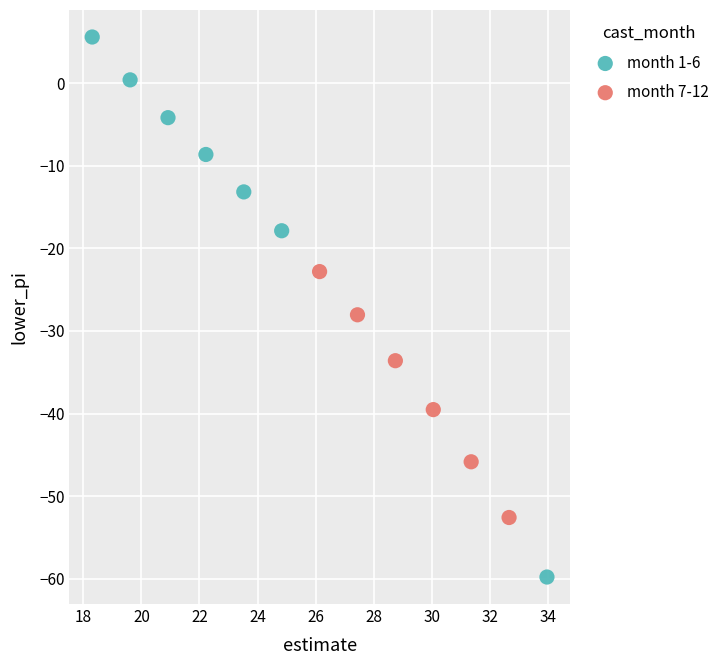

Which series has the largest Y range (max minus min)?

month 1-6